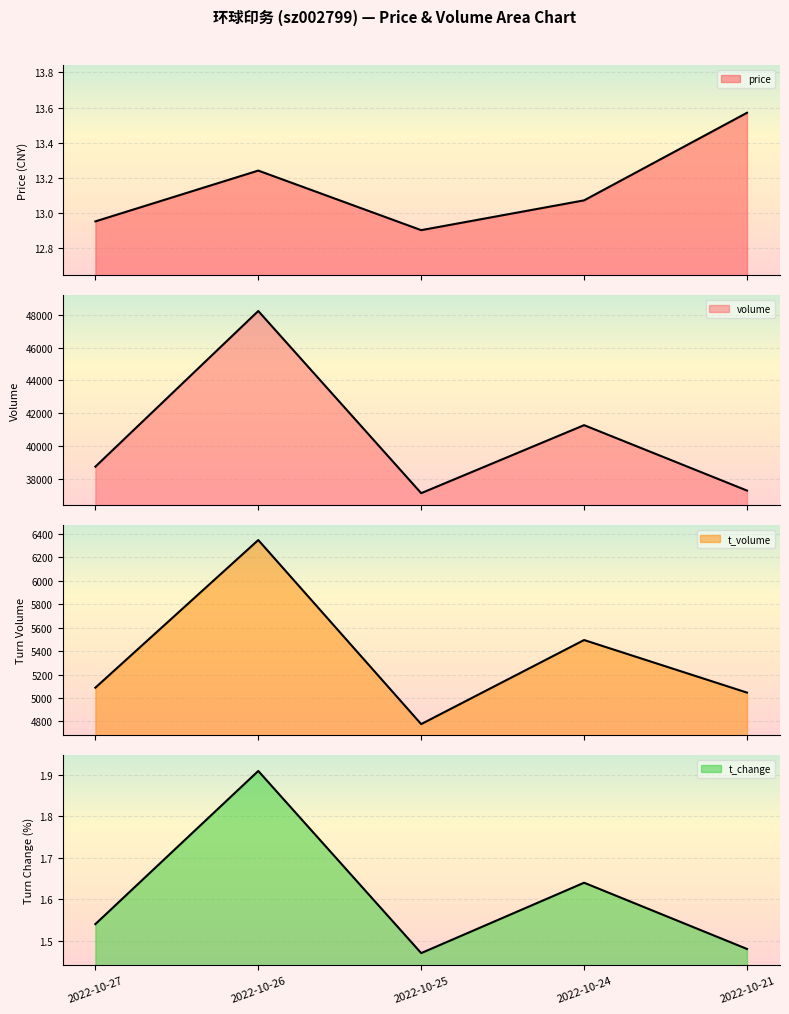

How many values in the volume series are below 38729?

2